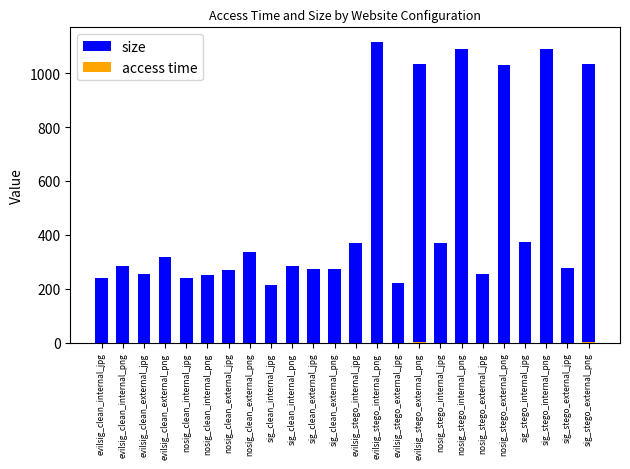

Which series changed the most between evilsig_clean_external_jpg and nosig_stego_internal_jpg?

size